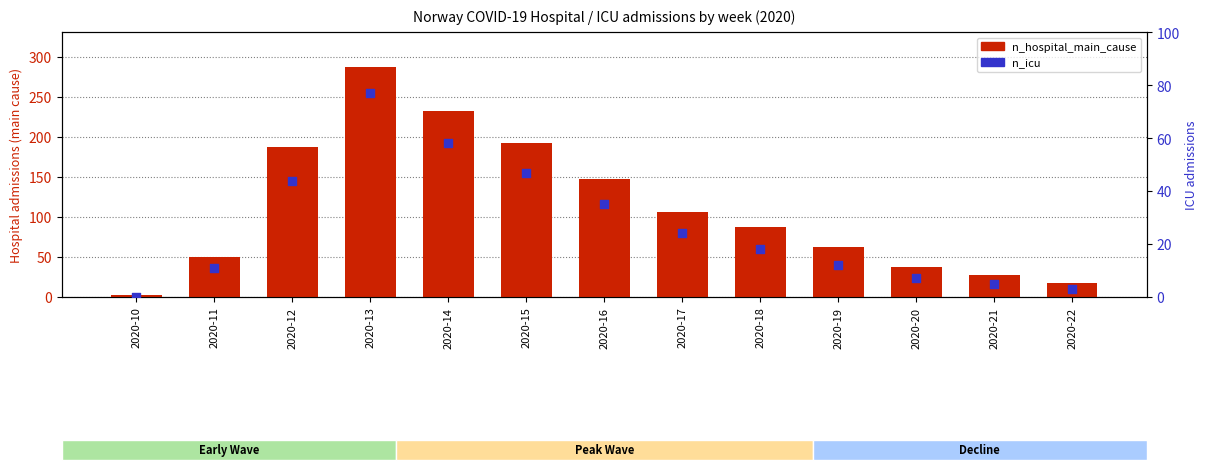

At how many categories does at least one series exceed 270?

1